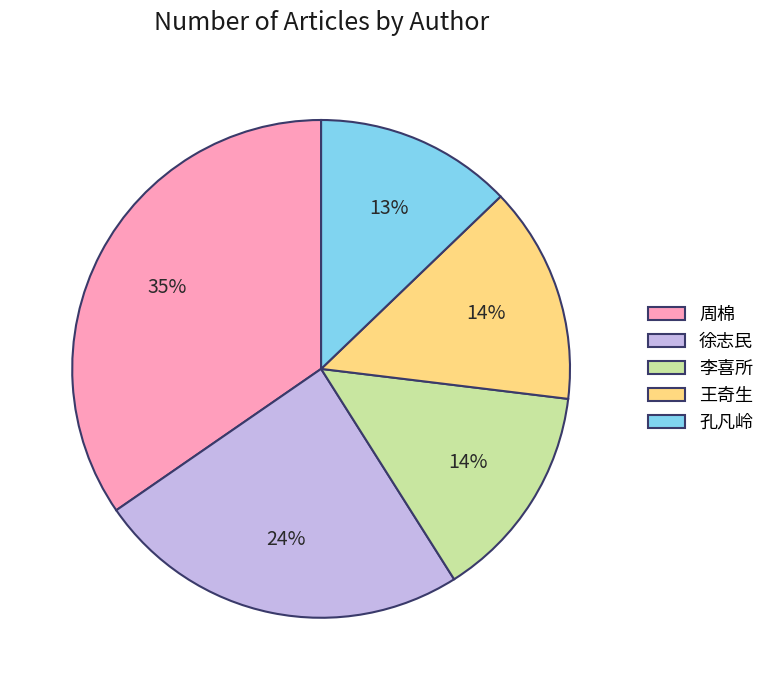

How many segments does this pie chart have?

5